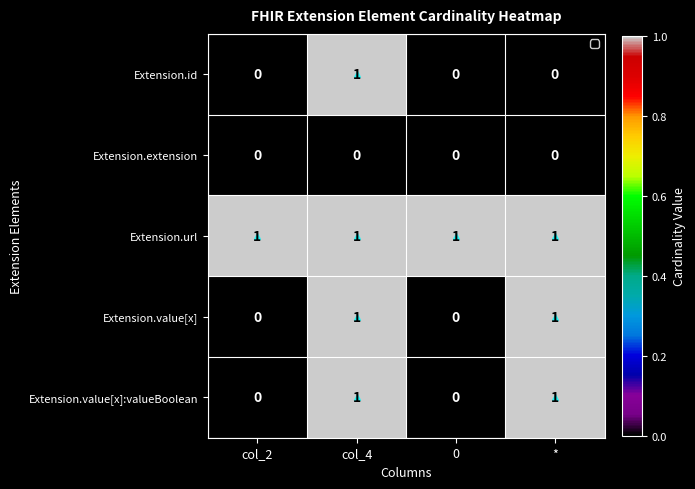

The value of Extension.value[x]:valueBoolean at 0 is -1. True or false?

False